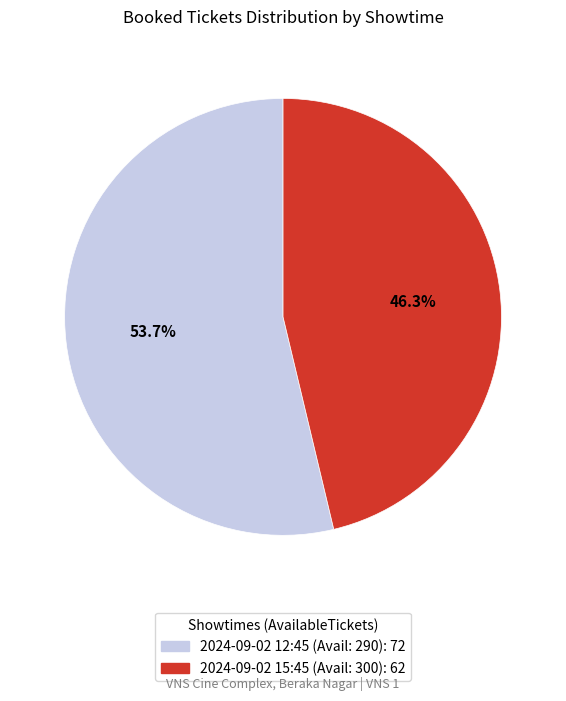

How many segments does this pie chart have?

2